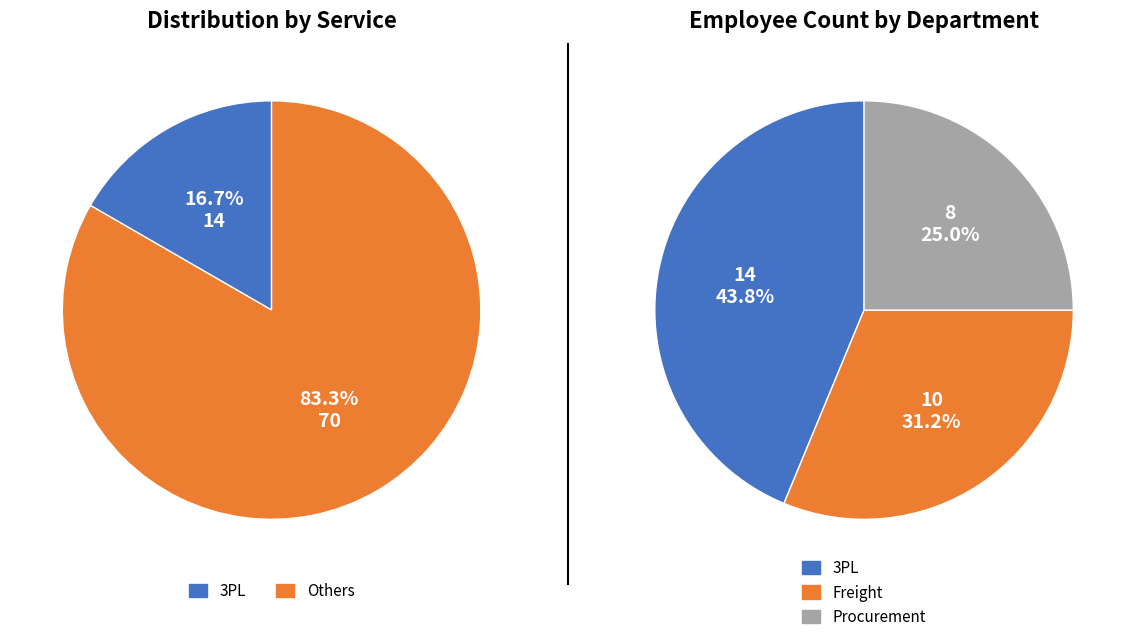

The Freight slice represents 32% of the pie. True or false?

False